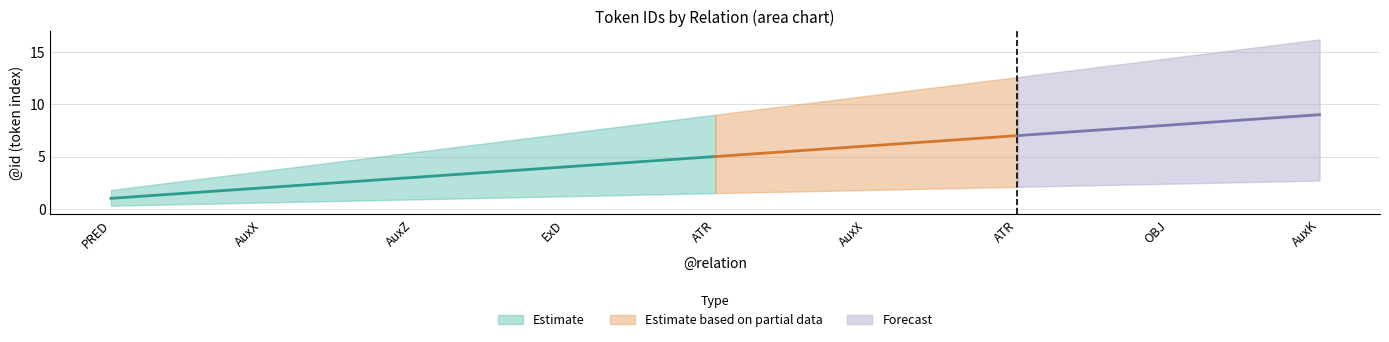

The mid series shows 0 at 1. True or false?

False